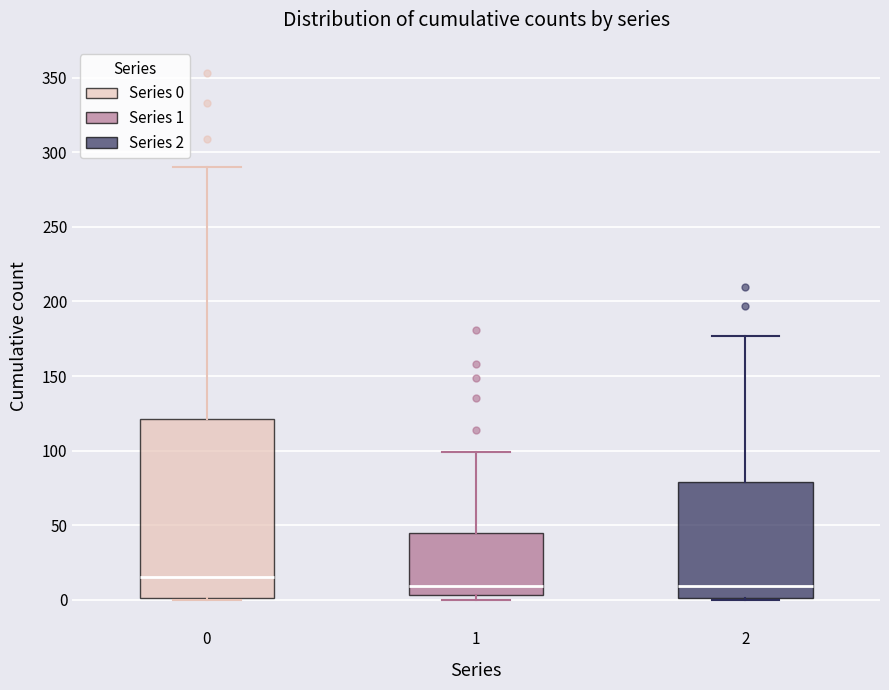

Comparing the boxes themselves (not the whiskers), which one is the tallest?

0